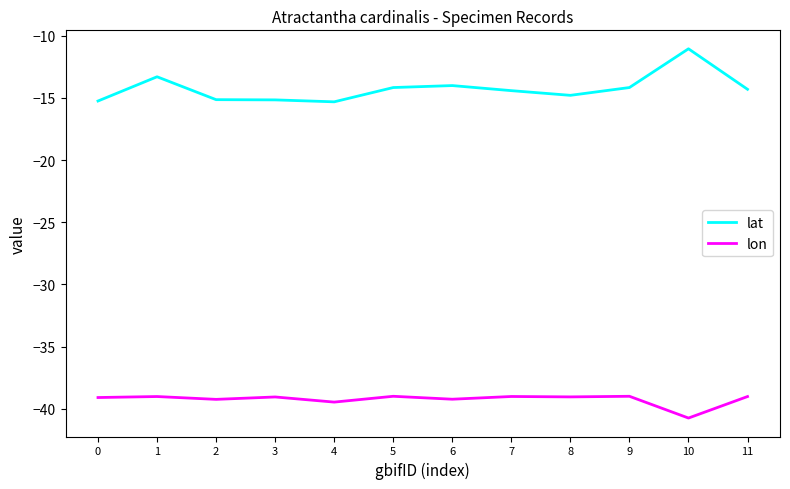

True or false: lat and lon cross at least once.

False